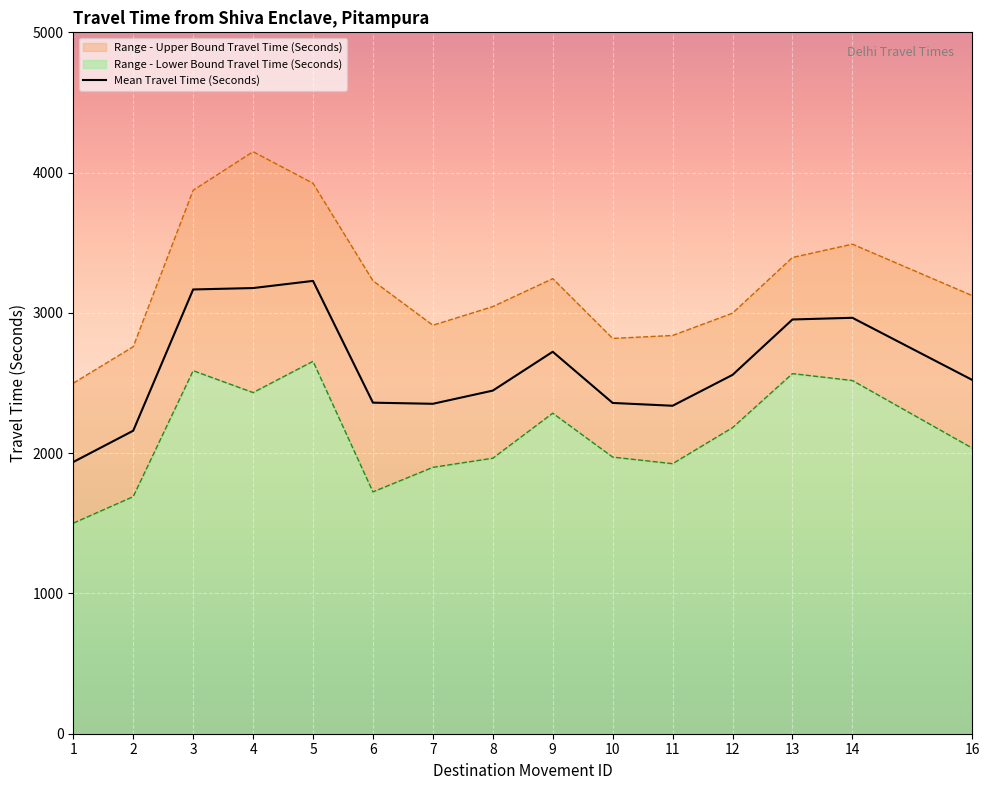

The value at 5 is 3228. True or false?

True